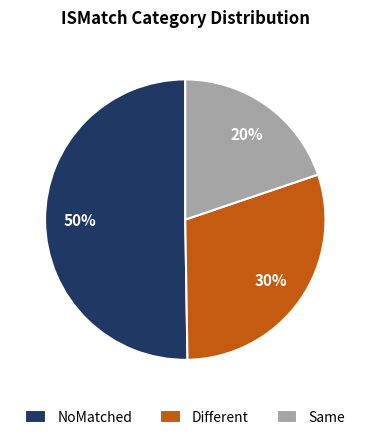

Does Same account for over 50% of the chart?

No